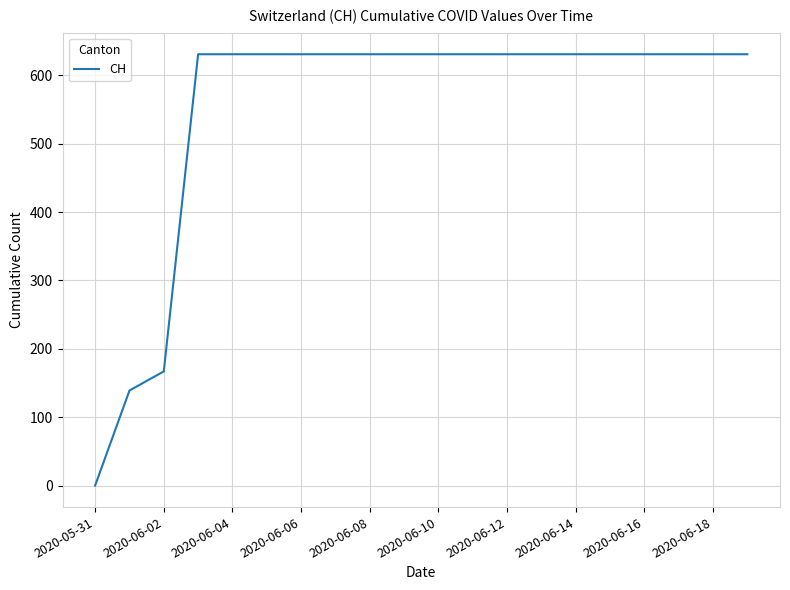

What is the difference between the maximum and minimum values?

631